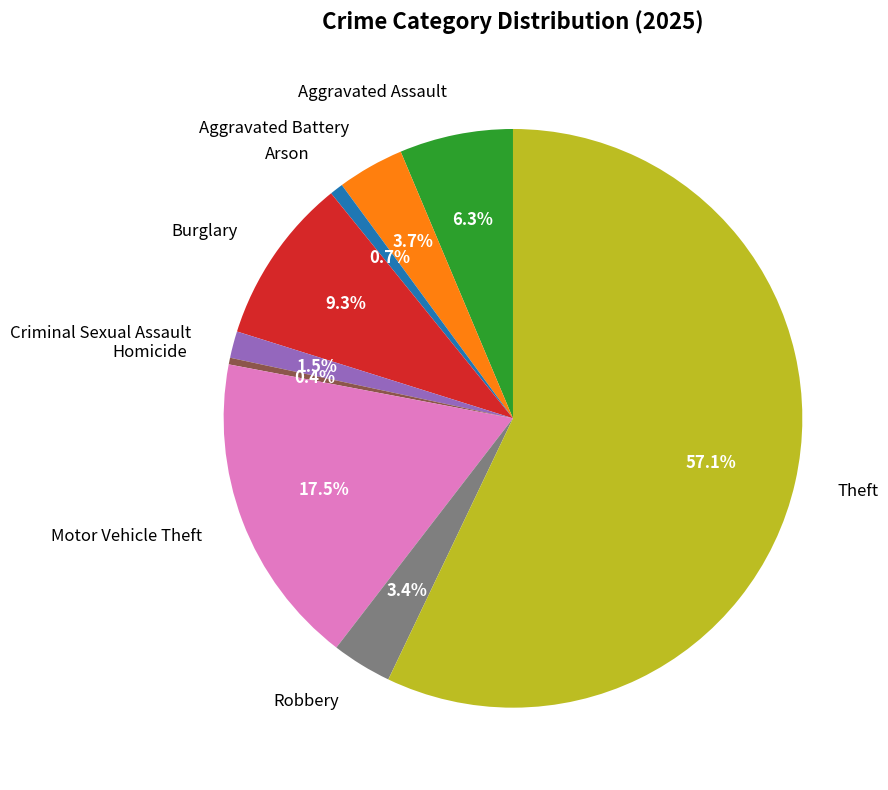

The Burglary slice represents 9% of the pie. True or false?

True